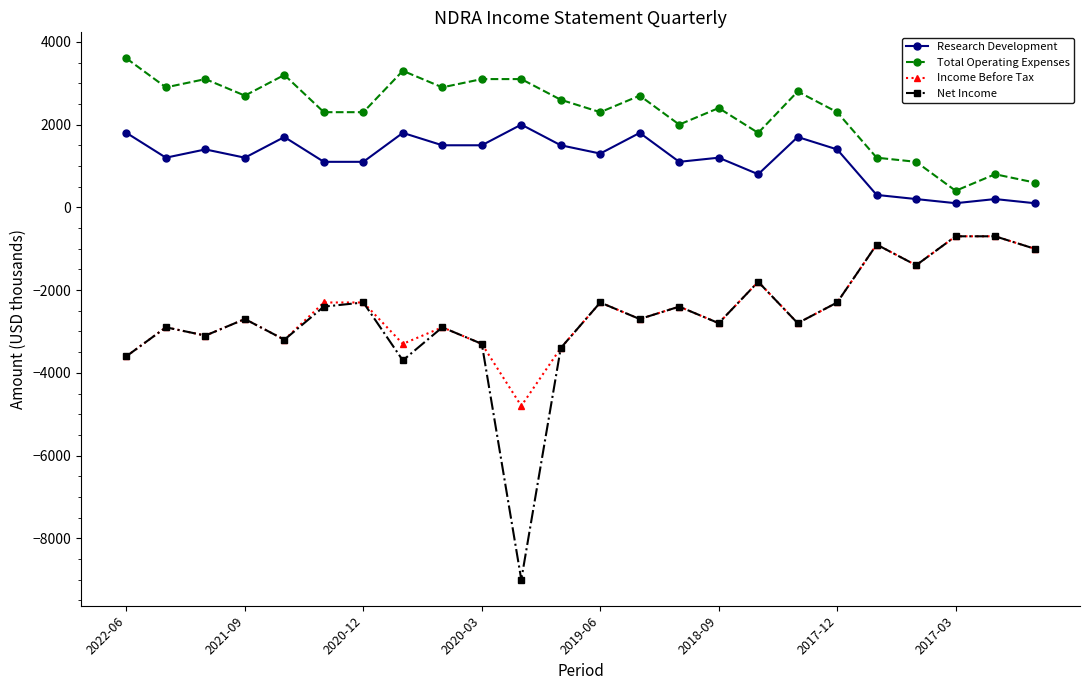

True or false: Income Before Tax and Research Development intersect in this chart.

False